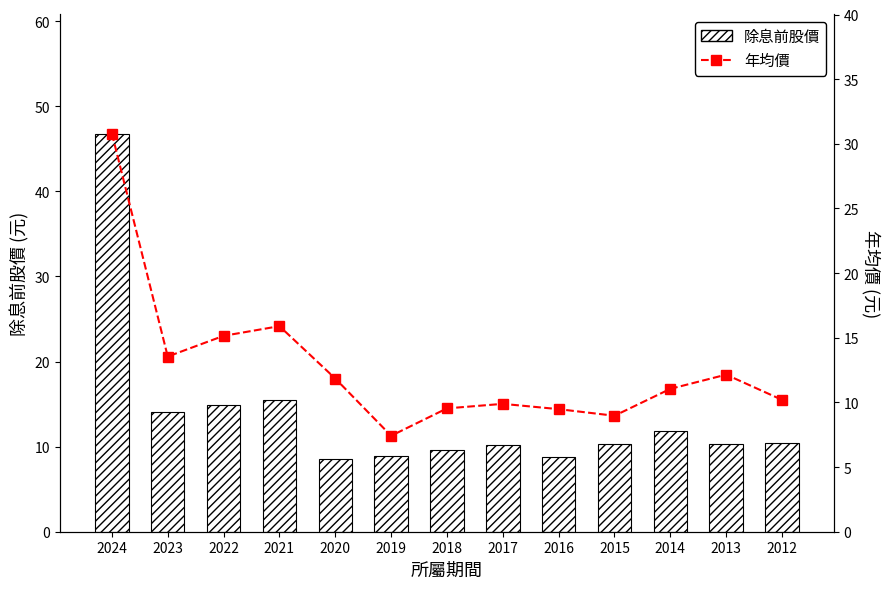

List the series in order of their overall mean, highest first.

除息前股價, 年均價